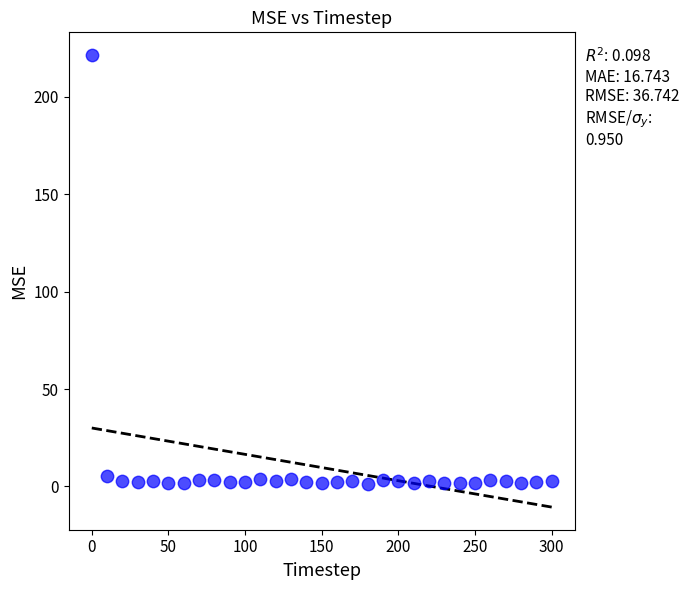

What is the range of X values (max minus min)?

300.0